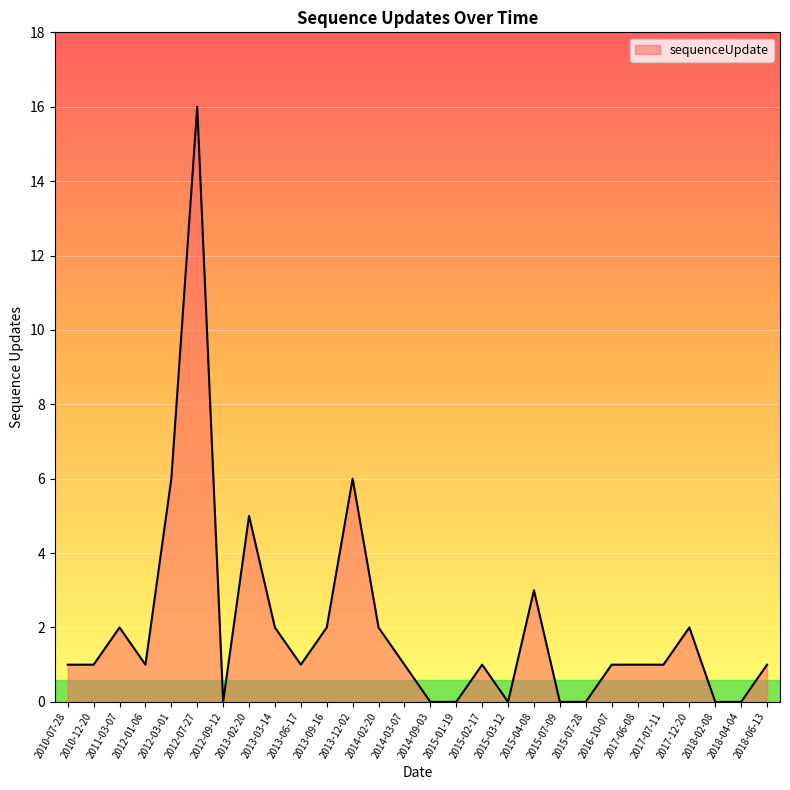

What position from the left is 2015-07-09?

20